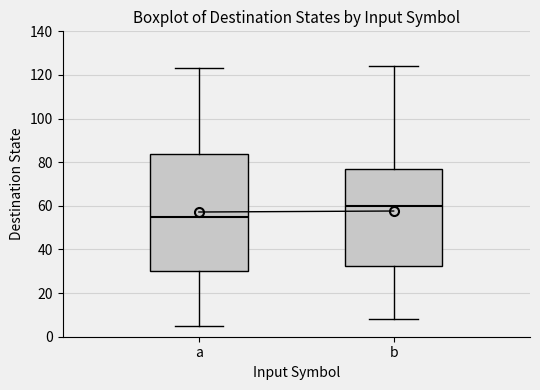

Reading left to right, transcribe this box plot: for each box, give where its median line is, the range the box spans, and where its two whiskers end, as read against the y-axis. The values are not printed on the chart, so give them approximately, as read against the axis.

a: median 56, box 30 to 84, whiskers 6 to 124
b: median 60, box 32 to 78, whiskers 8 to 124